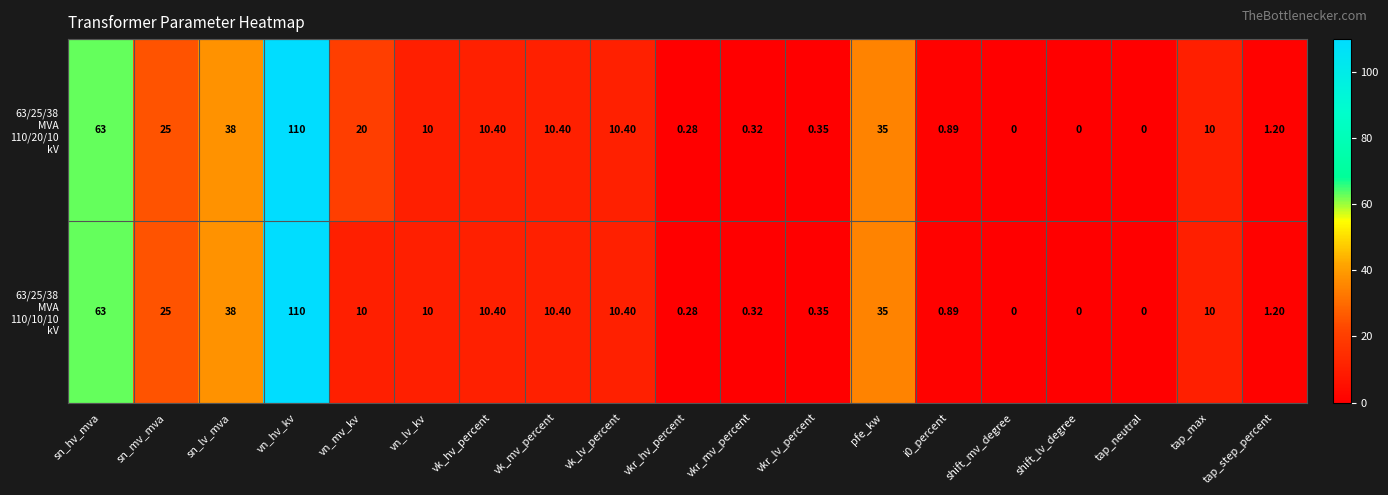

At which category does the chart reach its peak across all series?

vn_hv_kv